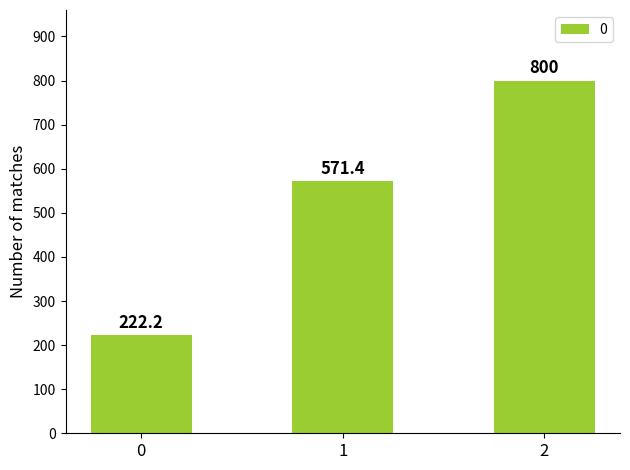

How many bars are there in total?

3